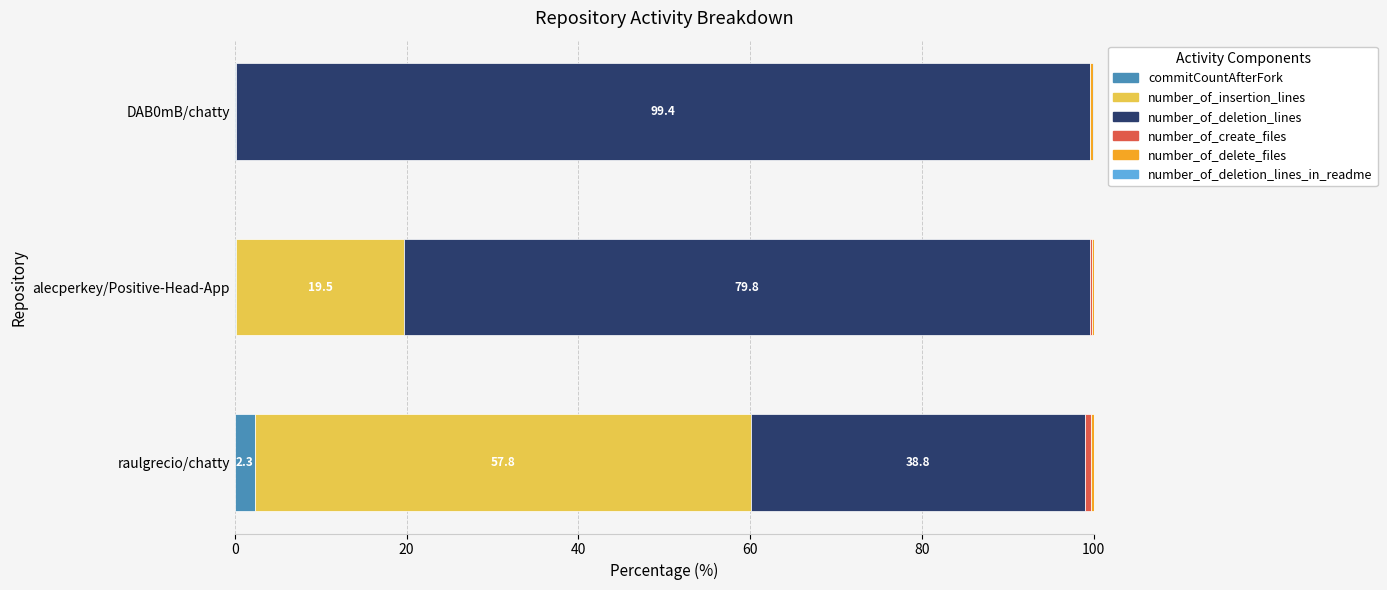

Which category has the highest value in the commitCountAfterFork series?

raulgrecio/chatty